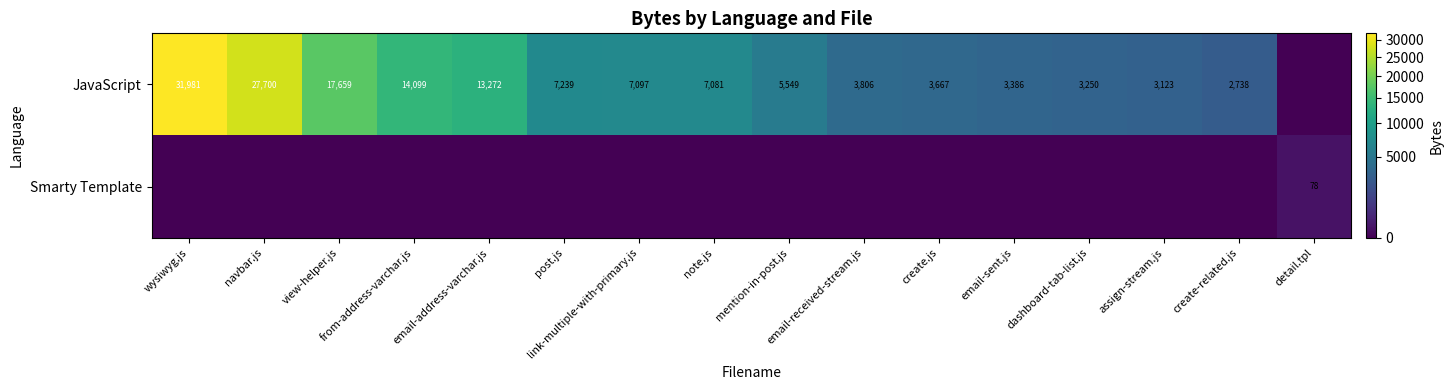

The JavaScript series shows 13272 at email-address-varchar.js. True or false?

True